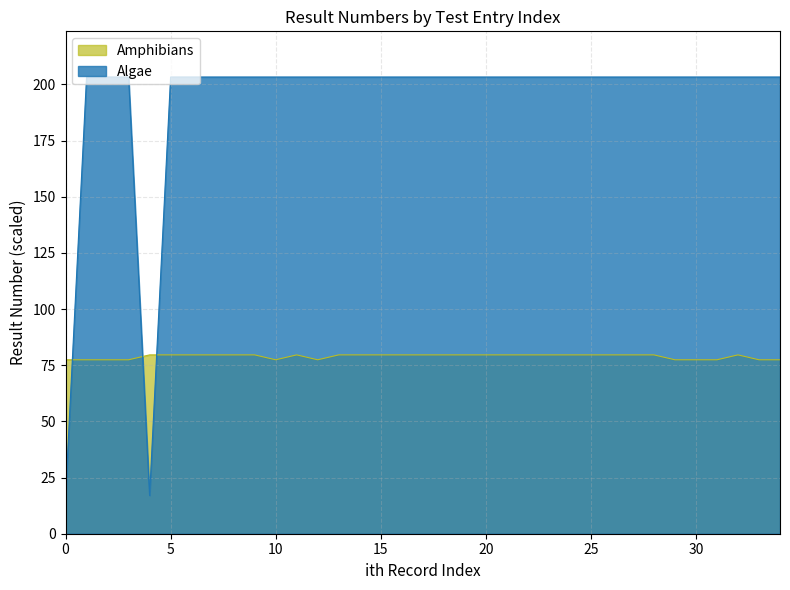

Does the chart have visible grid lines?

Yes